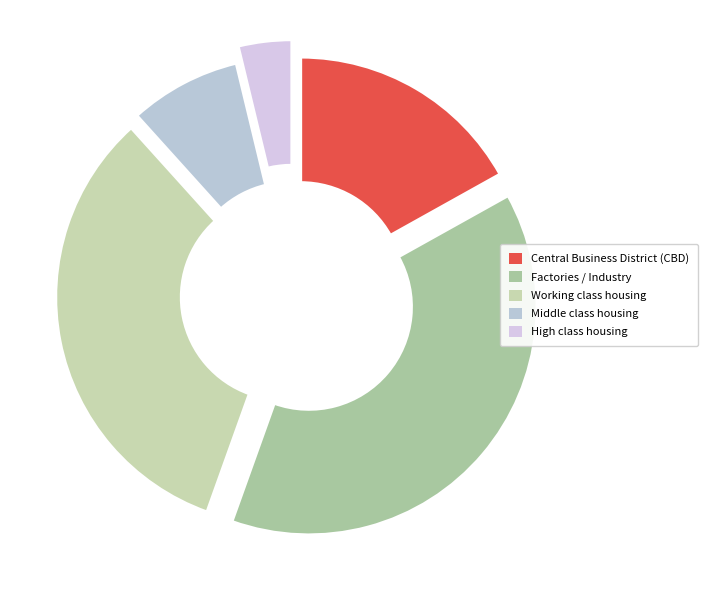

How many slices are in this pie chart?

5